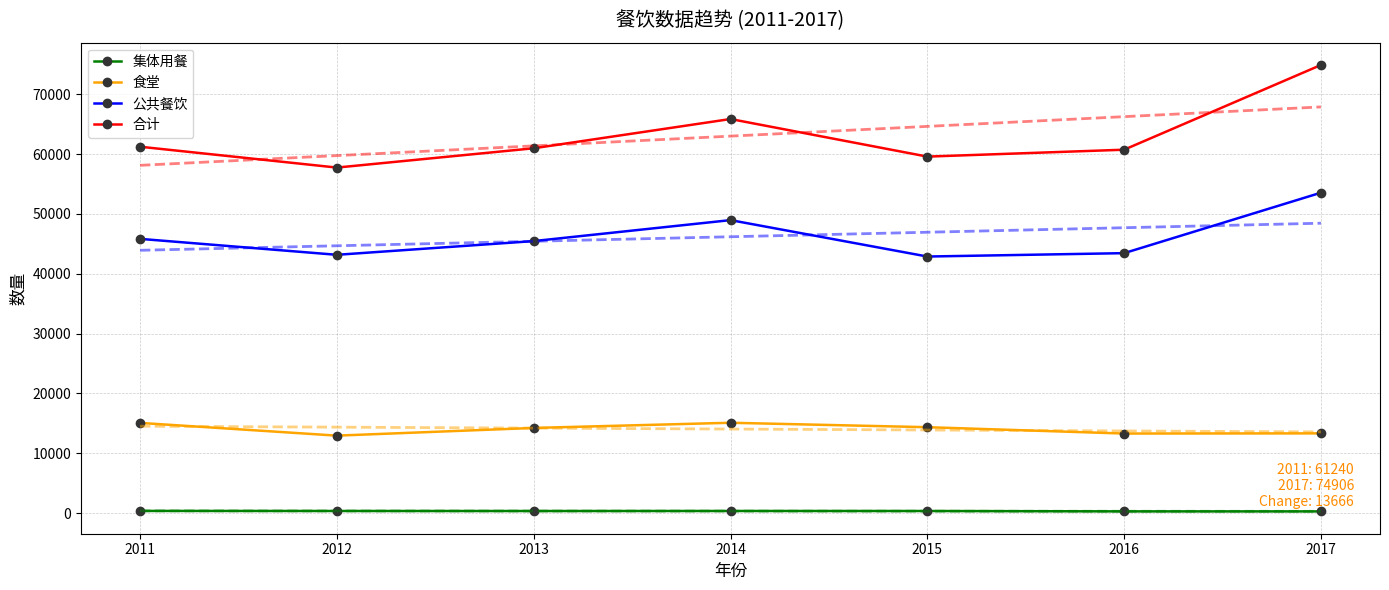

At which category is the sum across all series the highest?

2017